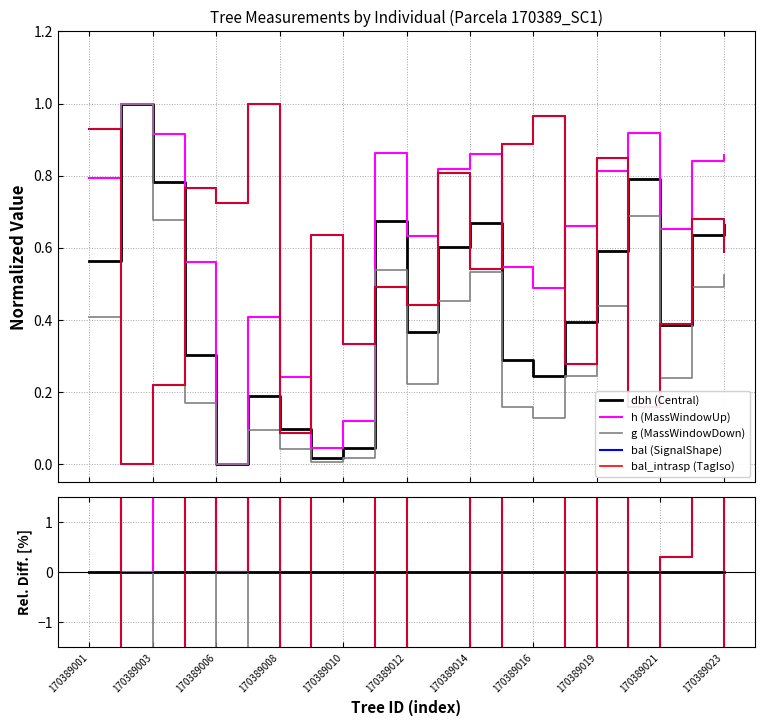

At which label does bal (SignalShape) reach its peak?

170389016